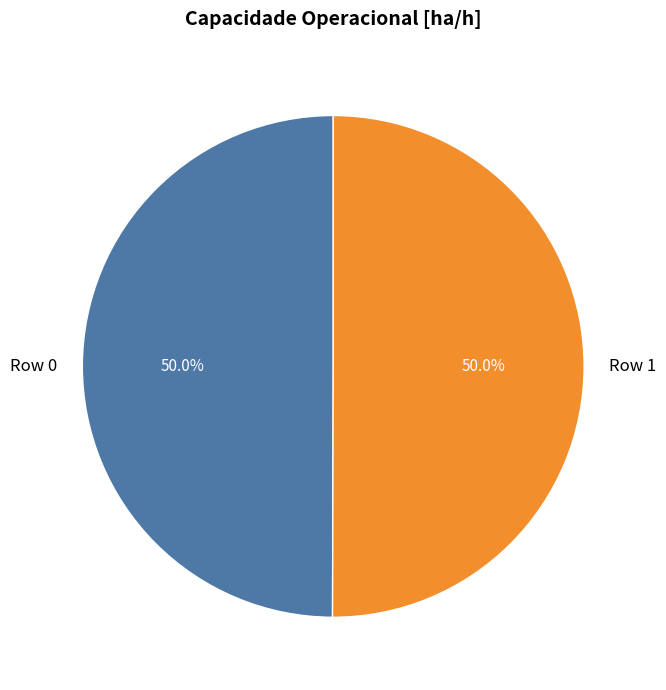

To the nearest percent, what percentage of the pie is Row 1?

50%